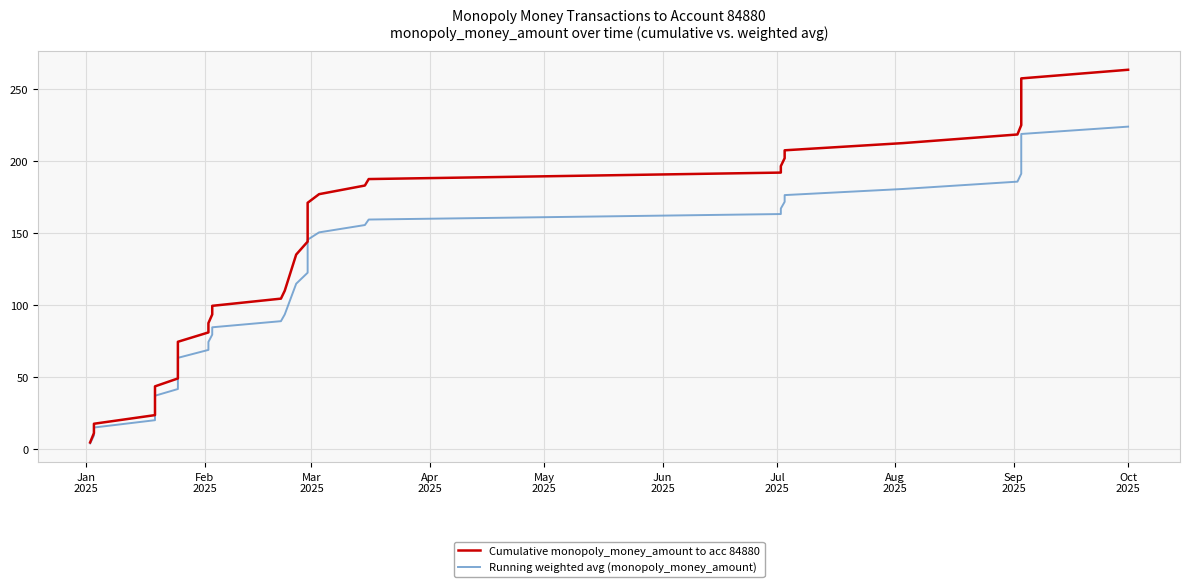

Reading right to left, extract all data points from this chart.

Cumulative monopoly_money_amount to acc 84880: 263.6	257.6	251.2	244.7	238.2	231.7	225.2	218.7	212.7	207.7	202.2	196.7	192.2	187.7	183.2	177.2	171.2	162.2	153.2	144.2	135.2	110.0	104.5	99.5	93.5	87.5	81.0	74.5	65.5	60.0	54.5	49.0	43.5	38.5	33.5	28.5	23.5	17.5	11.0	4.5
Running weighted avg (monopoly_money_amount): 224.1	219.0	213.5	208.0	202.4	196.9	191.4	185.9	180.8	176.5	171.8	167.2	163.3	159.5	155.7	150.6	145.5	137.8	130.2	122.5	114.9	93.5	88.8	84.6	79.5	74.4	68.8	63.3	55.7	51.0	46.3	41.6	37.0	32.7	28.5	24.2	20.0	14.9	9.3	3.8